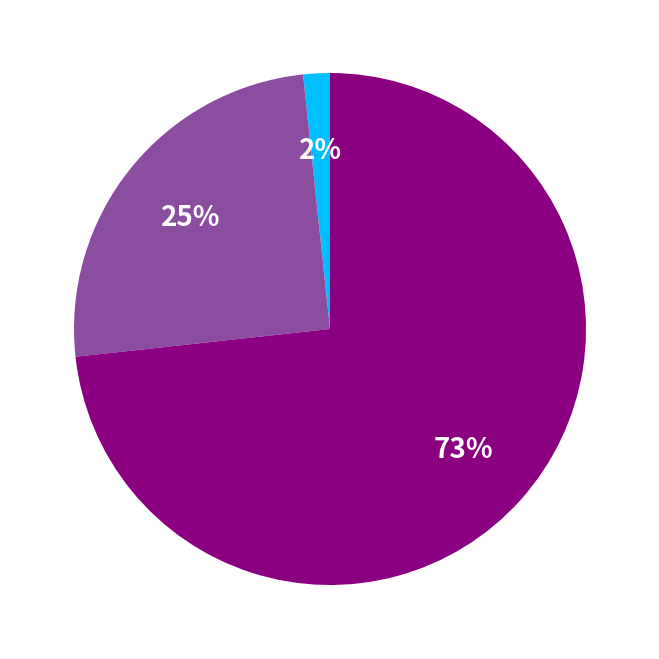

How many slices are in this pie chart?

3